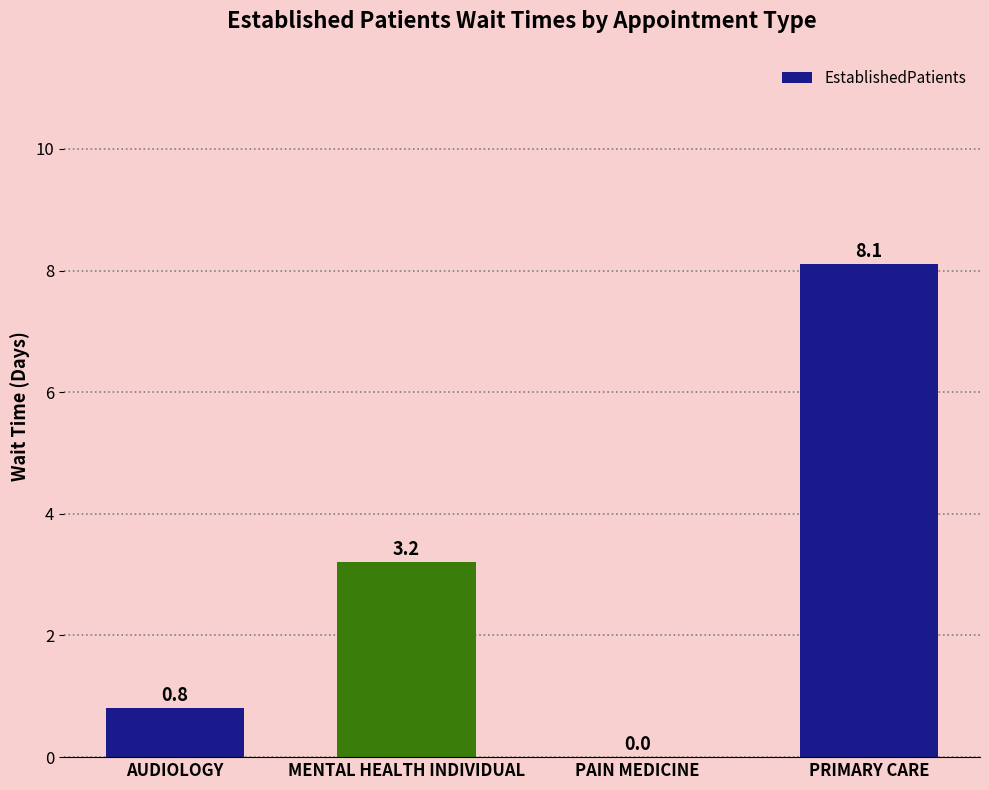

What is the sum of all values?

12.1